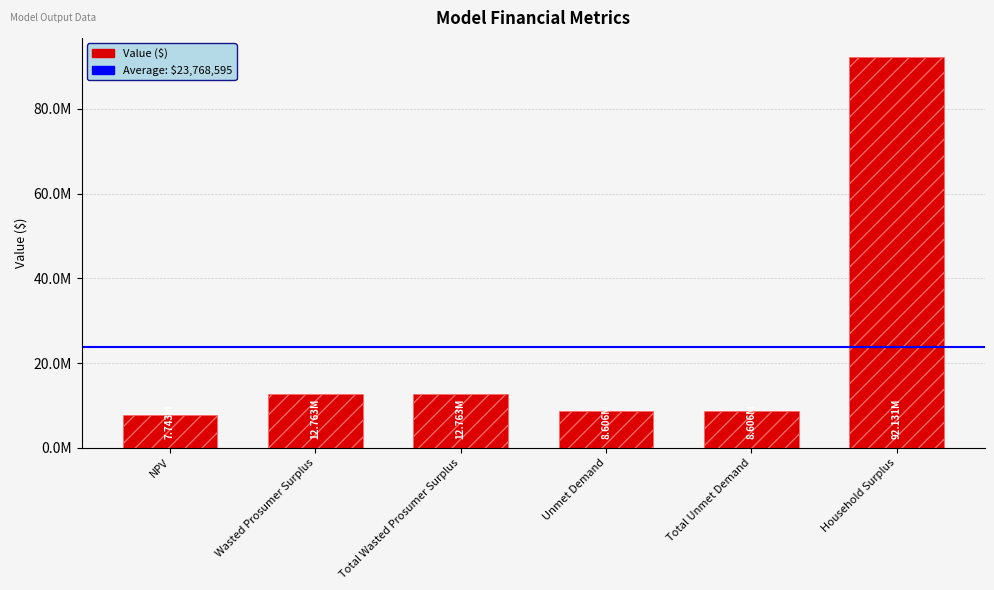

What is the difference between the maximum and second lowest values?

83524711.6